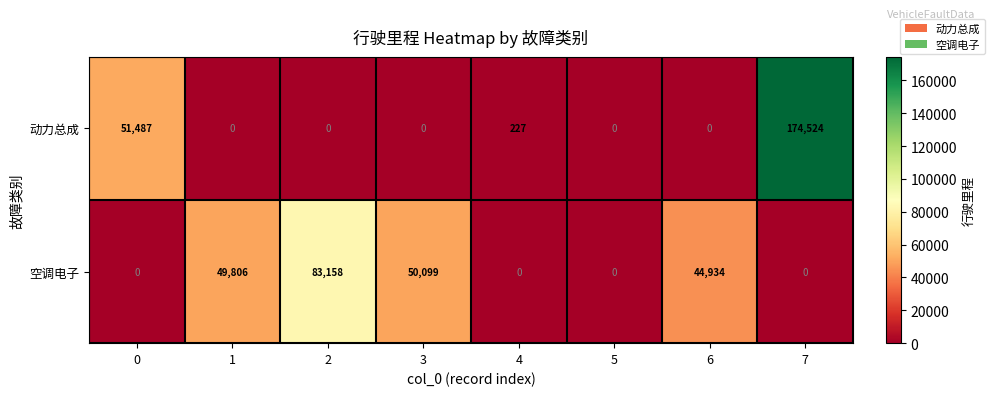

At 7, list the series in order from largest to smallest.

动力总成, 空调电子